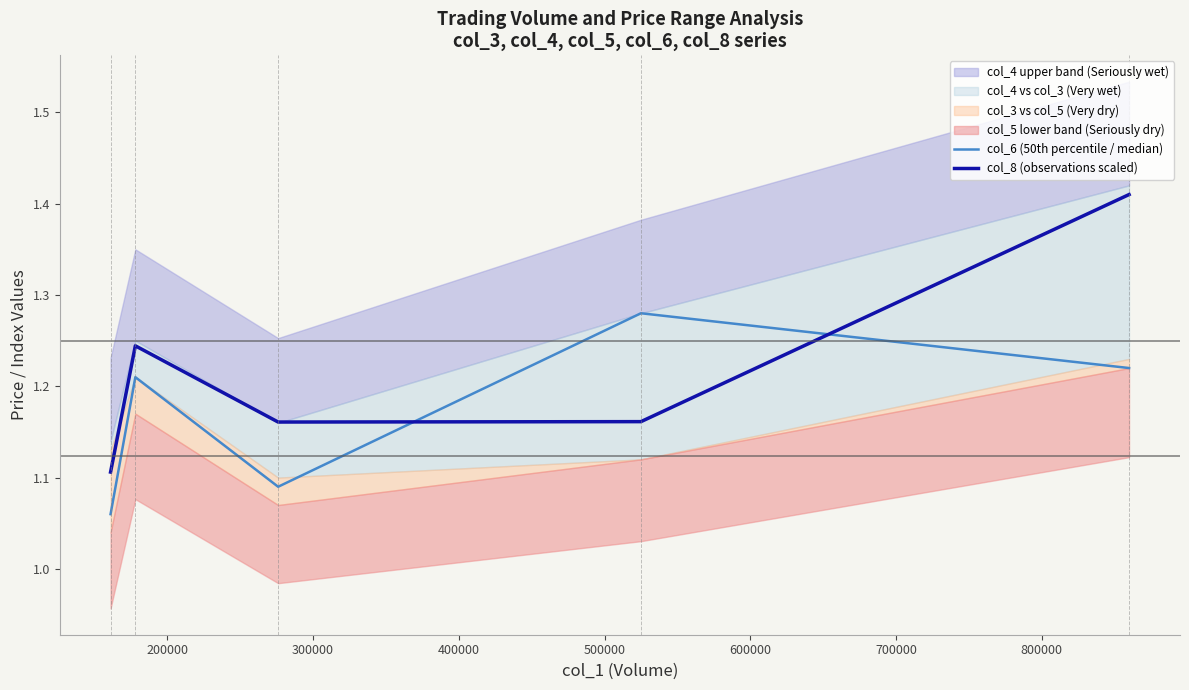

True or false: col_6 (50th percentile / median) and col_8 (observations scaled) intersect in this chart.

True